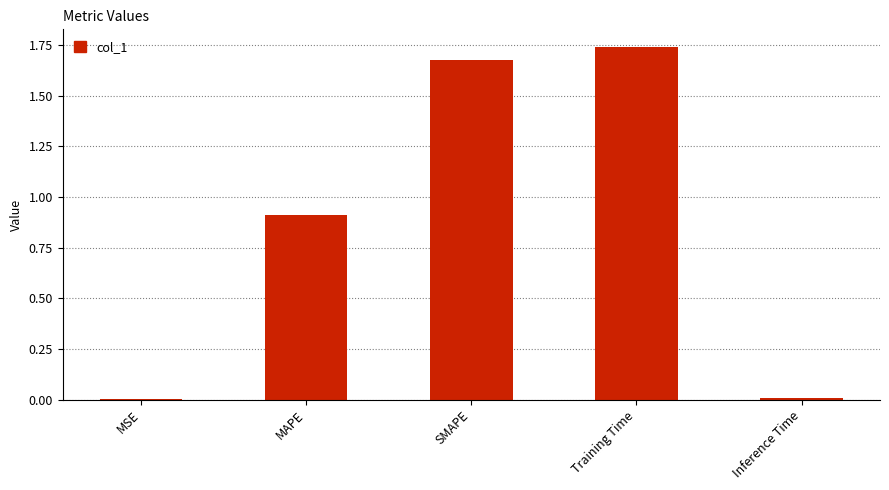

Between SMAPE and MSE, which is larger?

SMAPE